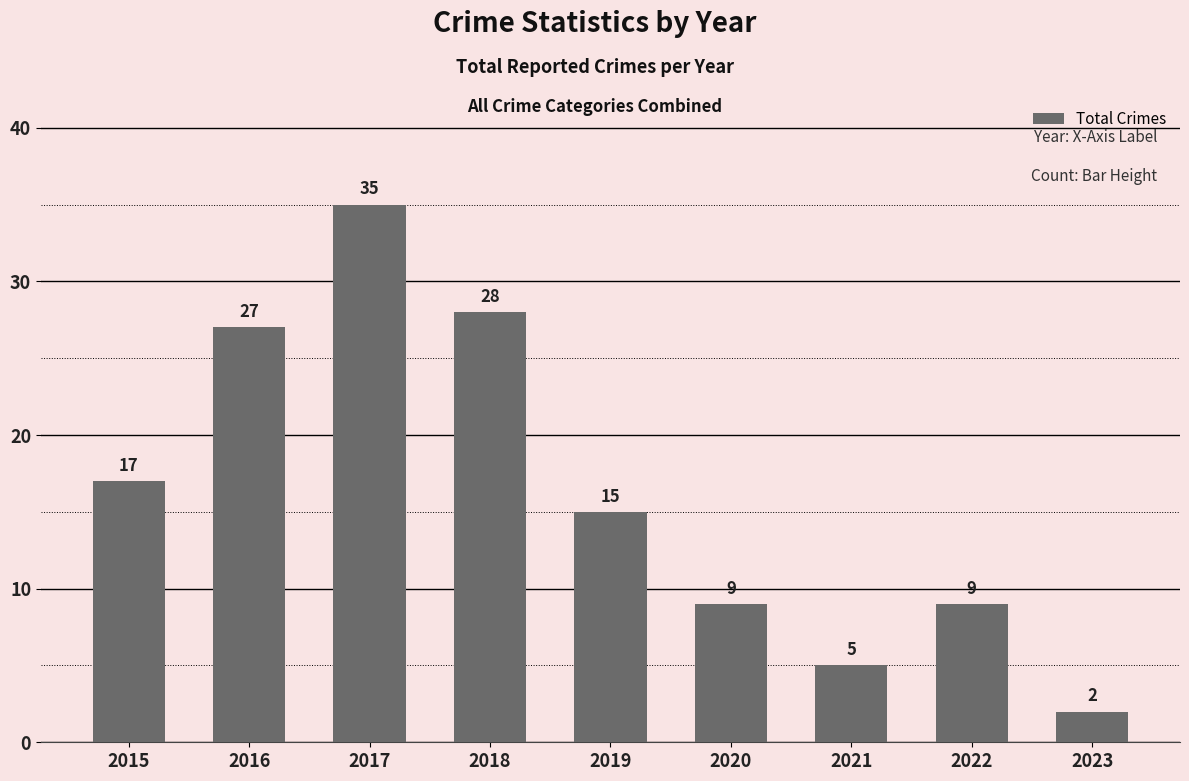

What is the difference between the second highest and second lowest values?

23